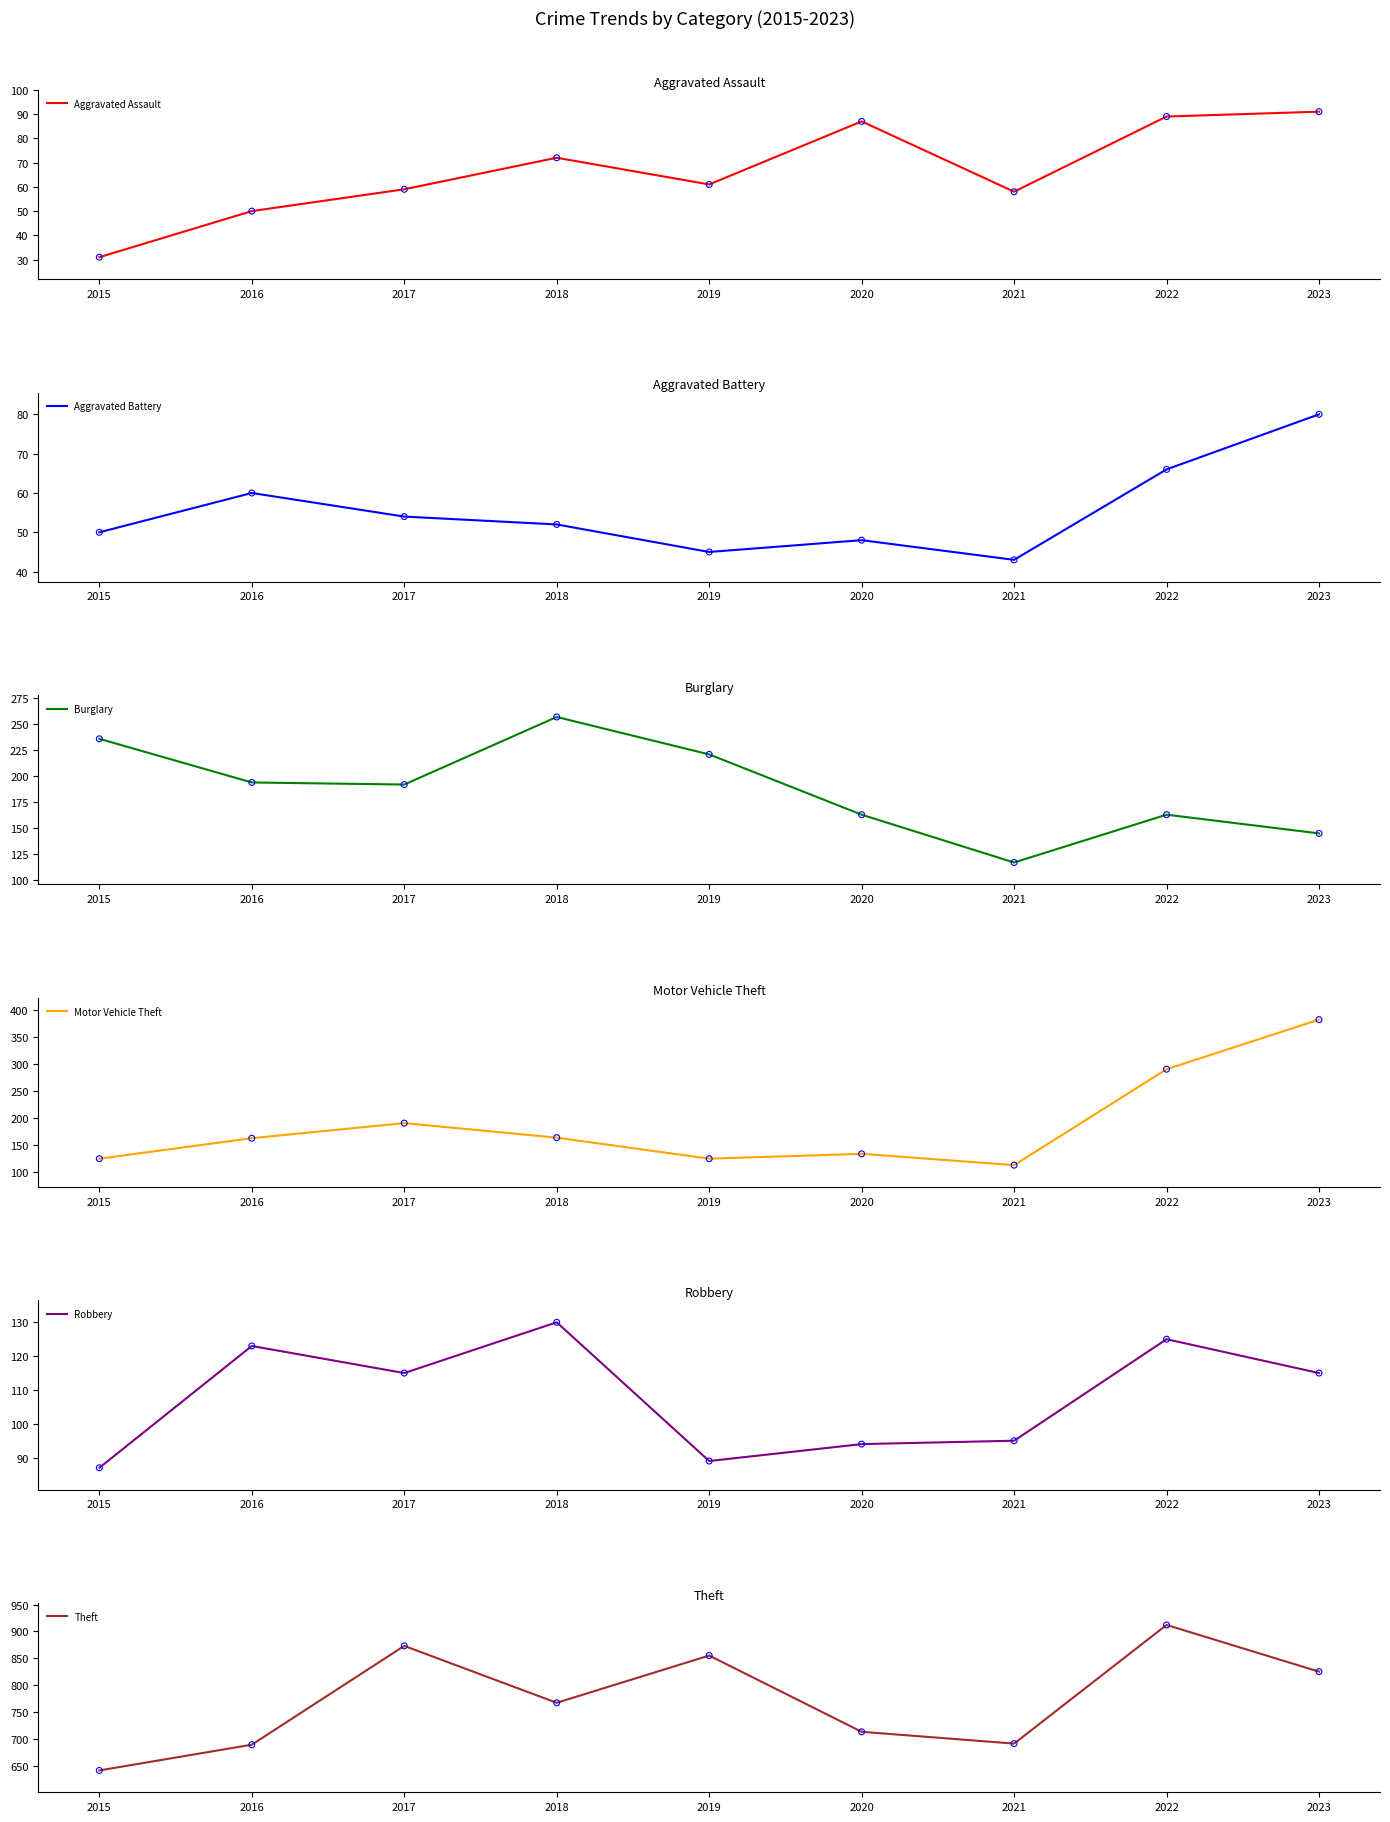

What is the total value across all series at 2020?

1239